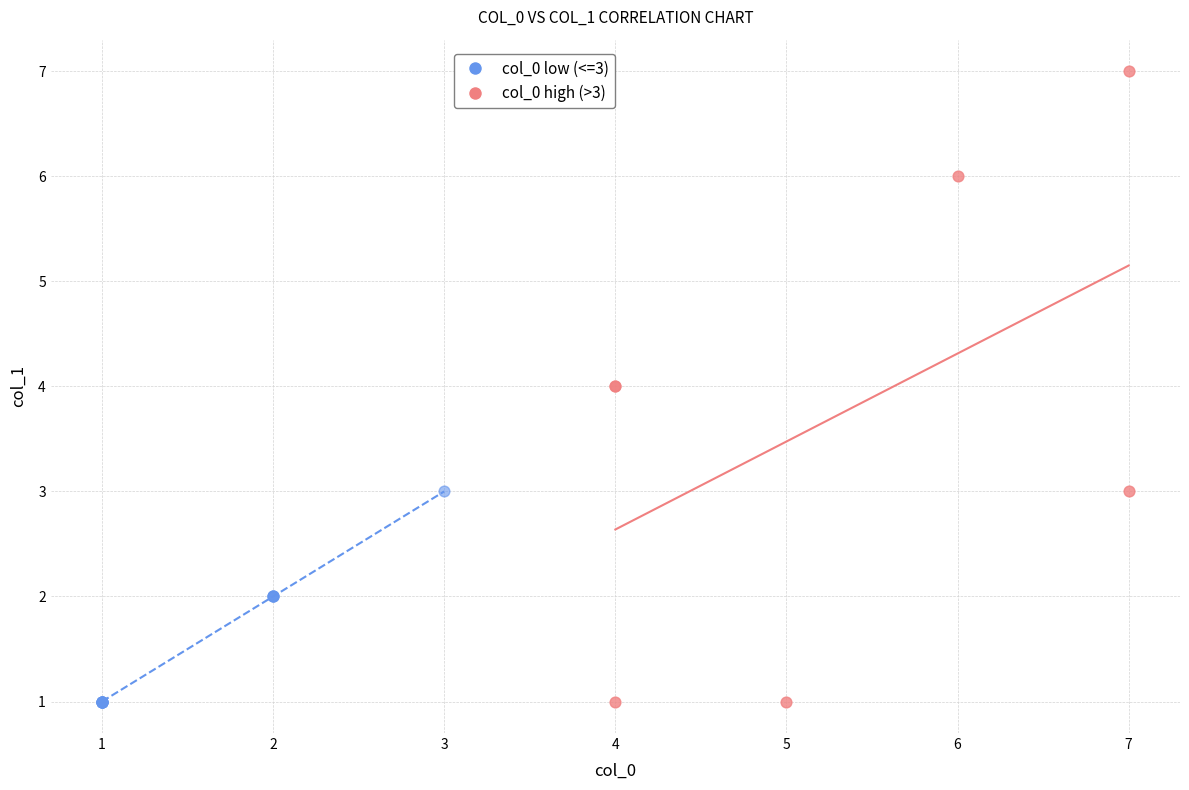

Which series contains the highest Y value?

col_0 high (>3)